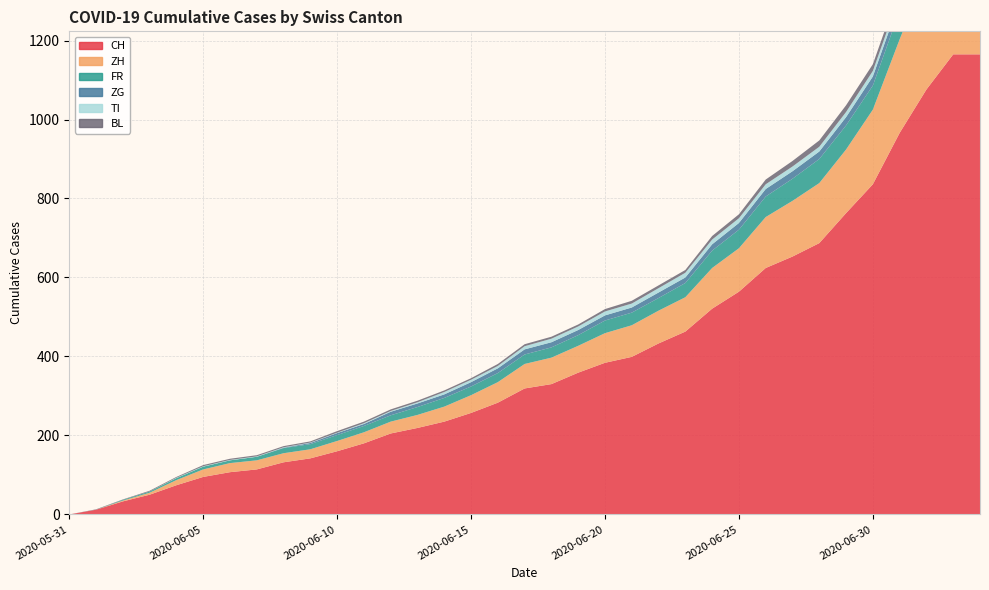

Reading left to right, list all the values displayed in this chart.

CH: 0	12	33	50	74	95	107	114	132	142	160	180	205	219	235	257	283	319	330	359	384	399	433	463	521	564	624	653	687	763	836	966	1076	1165	1165
ZH: 0	0	2	5	13	19	23	23	23	23	26	28	30	33	38	45	52	62	67	68	75	80	83	87	103	110	129	141	152	161	189	237	294	317	317
FR: 0	0	2	3	5	7	7	9	13	13	15	16	16	20	22	22	23	24	26	27	32	32	32	36	44	47	52	56	61	61	61	72	79	84	84
BL: 0	1	1	2	2	3	3	3	3	3	4	4	4	4	4	4	5	5	5	5	6	7	7	7	9	10	12	14	16	17	17	18	19	23	23
ZG: 0	0	0	0	0	0	0	0	1	3	5	5	9	9	9	11	12	13	13	13	13	13	14	14	16	17	19	19	19	21	23	25	27	31	31
TI: 0	0	0	0	1	1	1	1	1	1	1	2	2	3	6	6	6	8	9	9	10	10	11	12	12	12	12	12	12	13	14	14	19	26	26